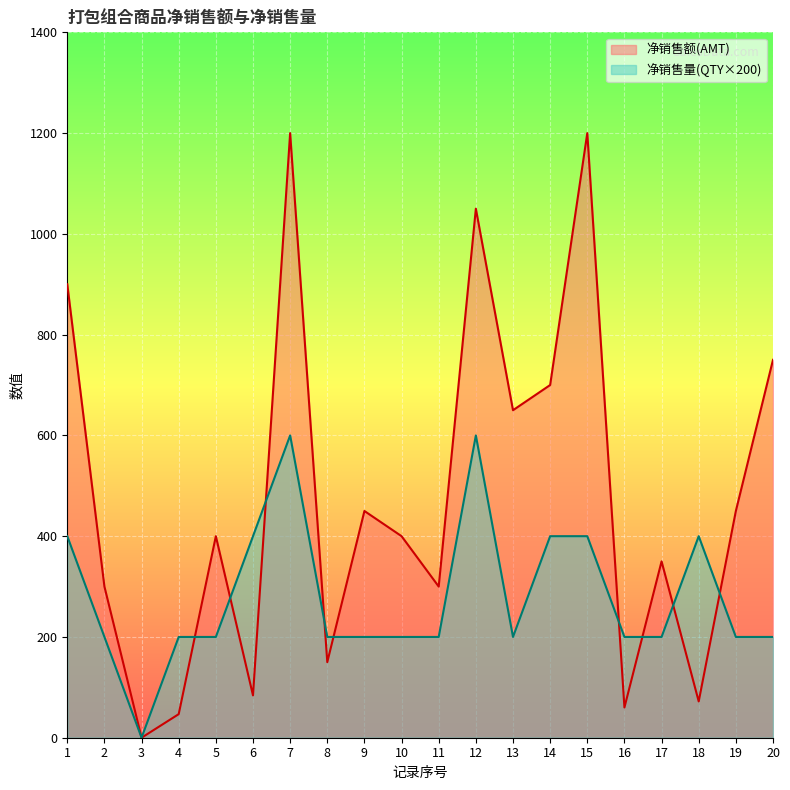

Count the 净销售量(QTY) values in the range 200 to 400.

17